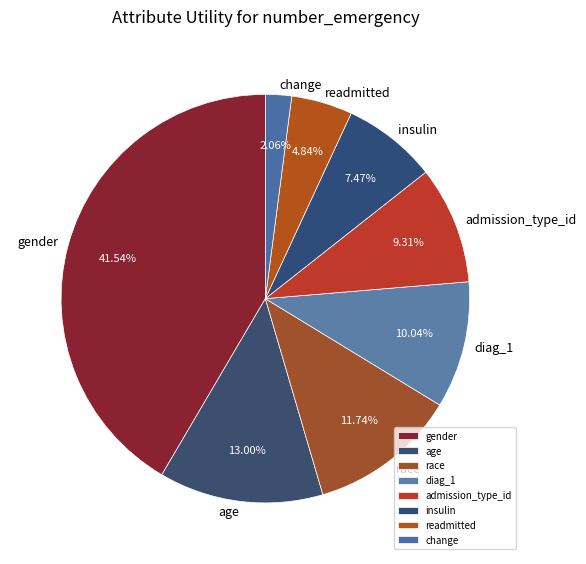

To the nearest percent, what is the difference between the largest and smallest slice percentages?

39%